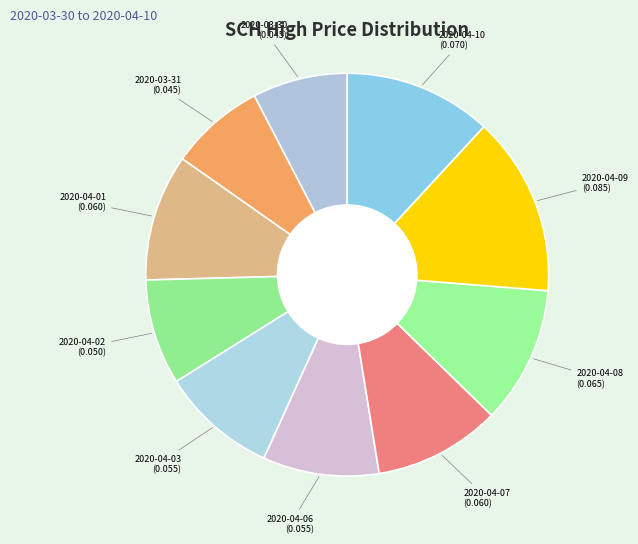

How many slices are in this pie chart?

10